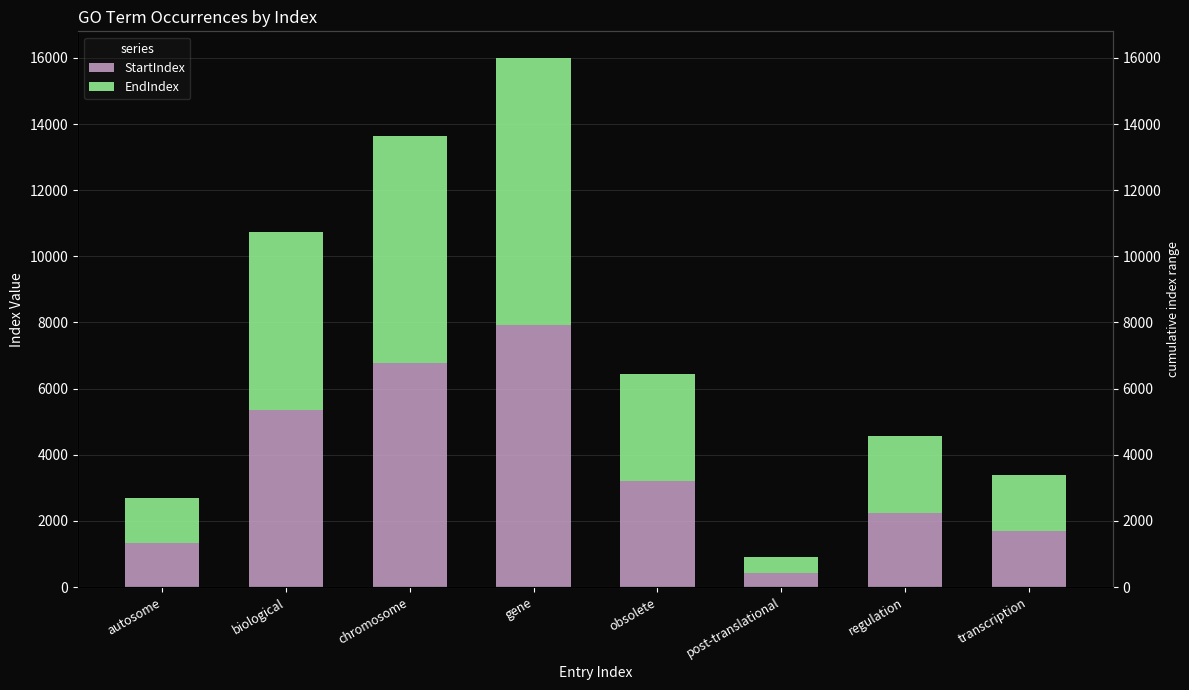

What position from the right is biological?

7